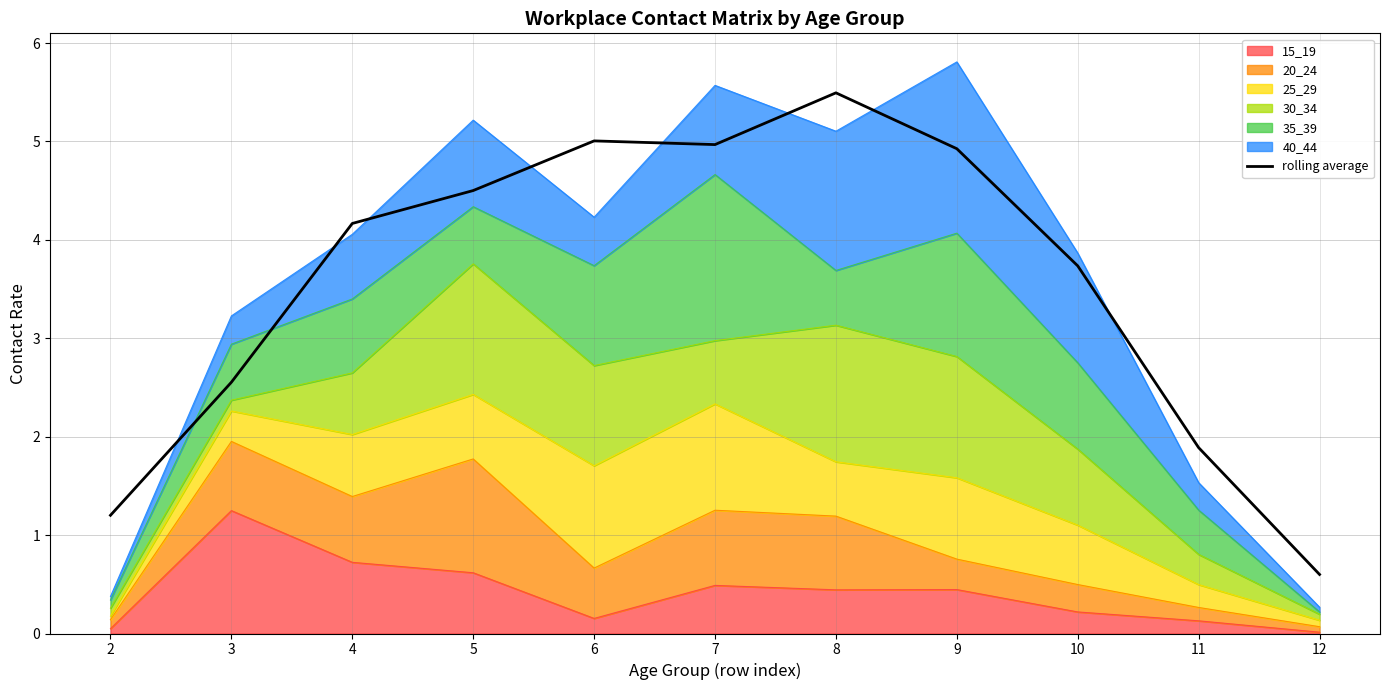

Rank the categories by value from lowest to highest.

12, 2, 11, 3, 10, 4, 5, 9, 7, 6, 8